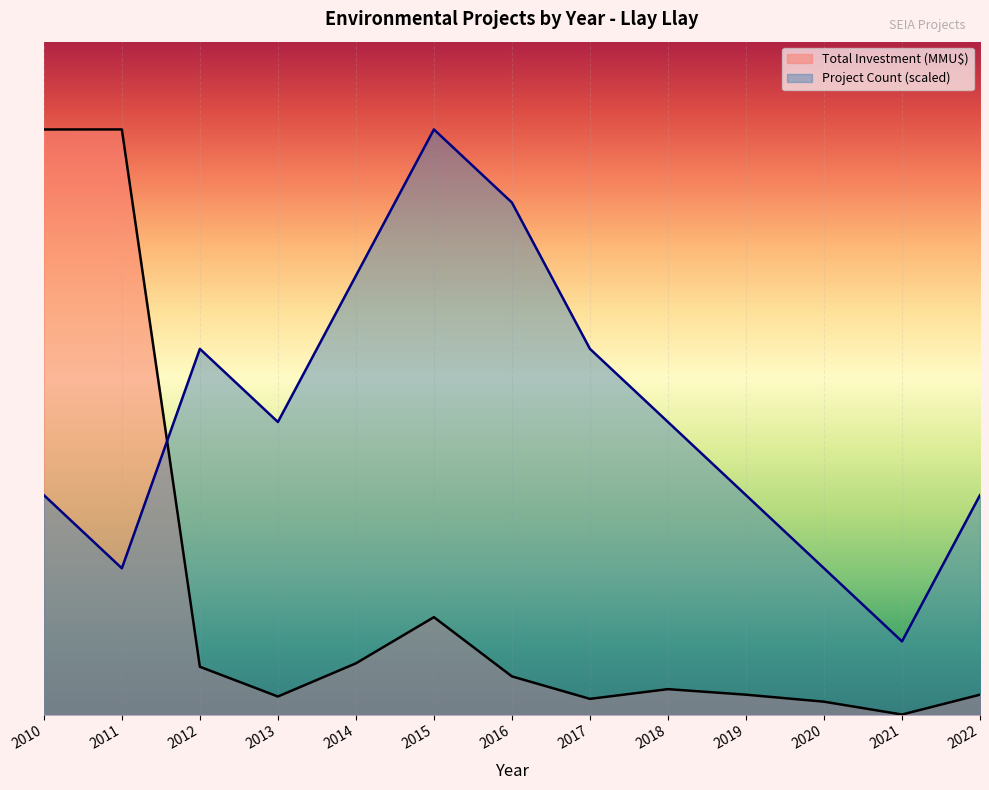

What is the average value of the Project Count series?

285405